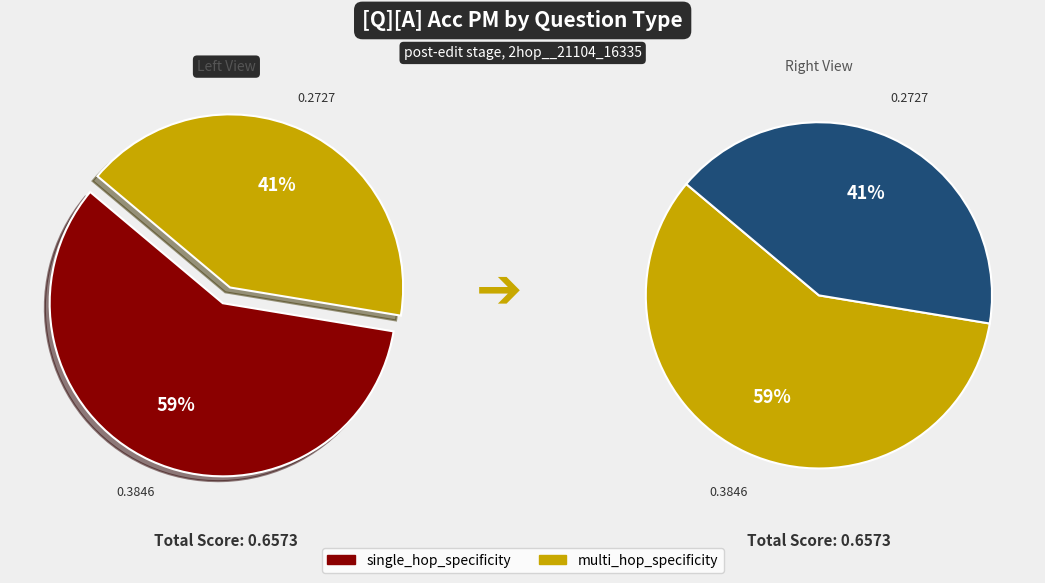

What is the largest slice in the pie chart?

single_hop_specificity